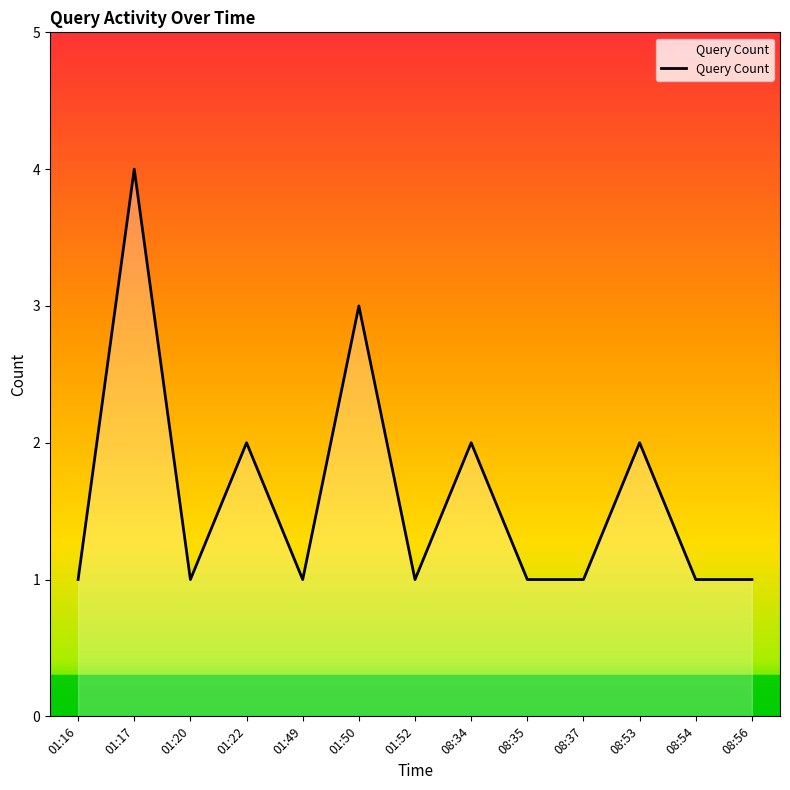

How many interior local peaks (higher than both neighbors) does the data have?

5